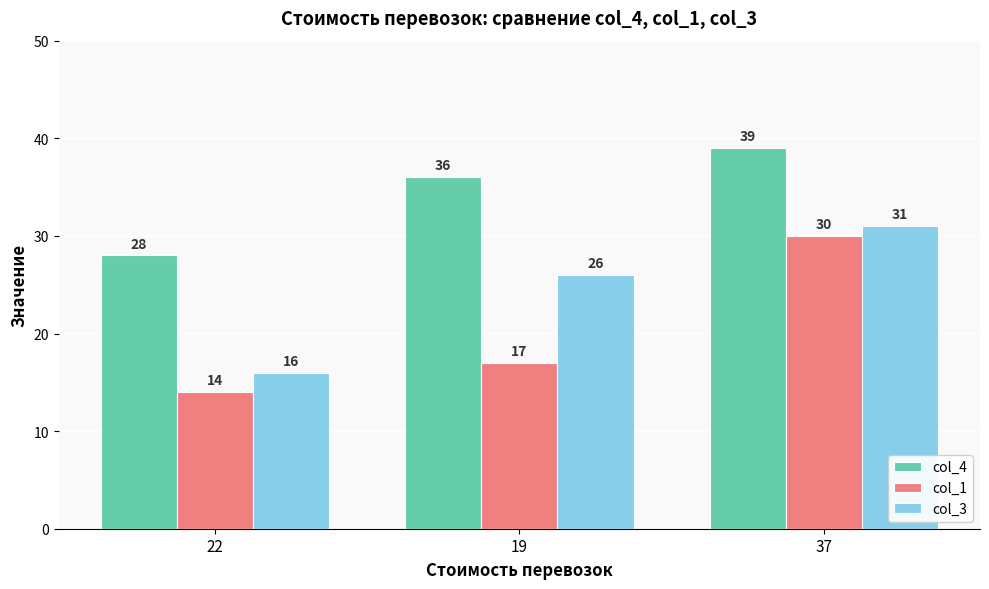

Reading right to left, what are all the values shown in this chart?

col_4: 39	36	28
col_1: 30	17	14
col_3: 31	26	16